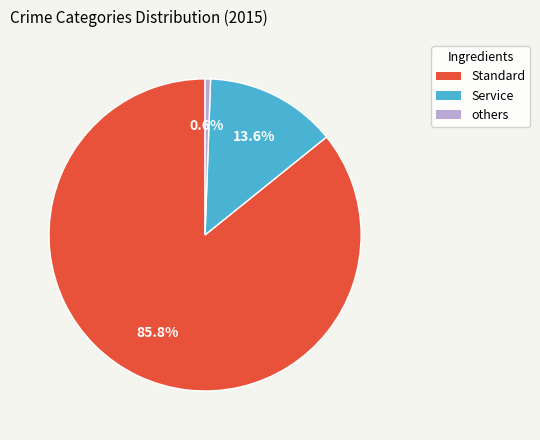

Is there any slice that represents more than half of the pie?

Yes